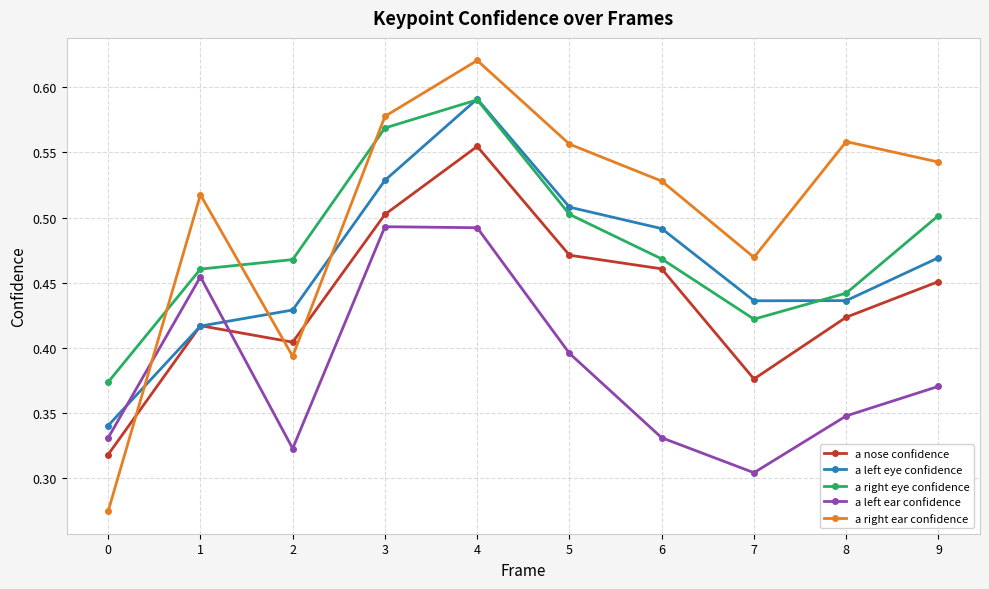

Which series ends up on top after the final intersection of a right eye confidence and a right ear confidence?

a right ear confidence